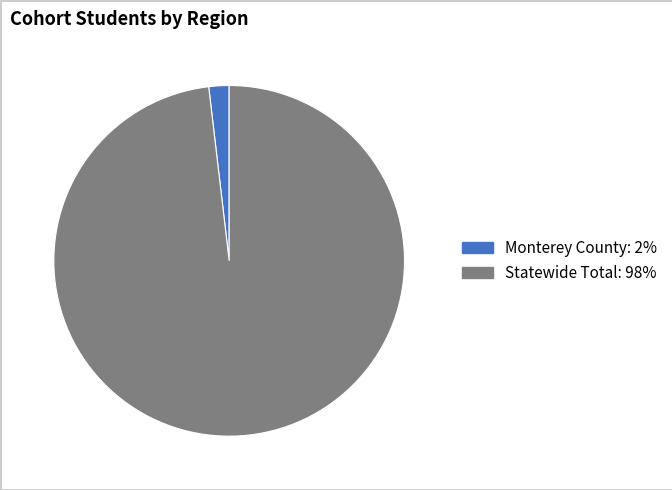

True or false: Monterey County accounts for 2% of the total.

True